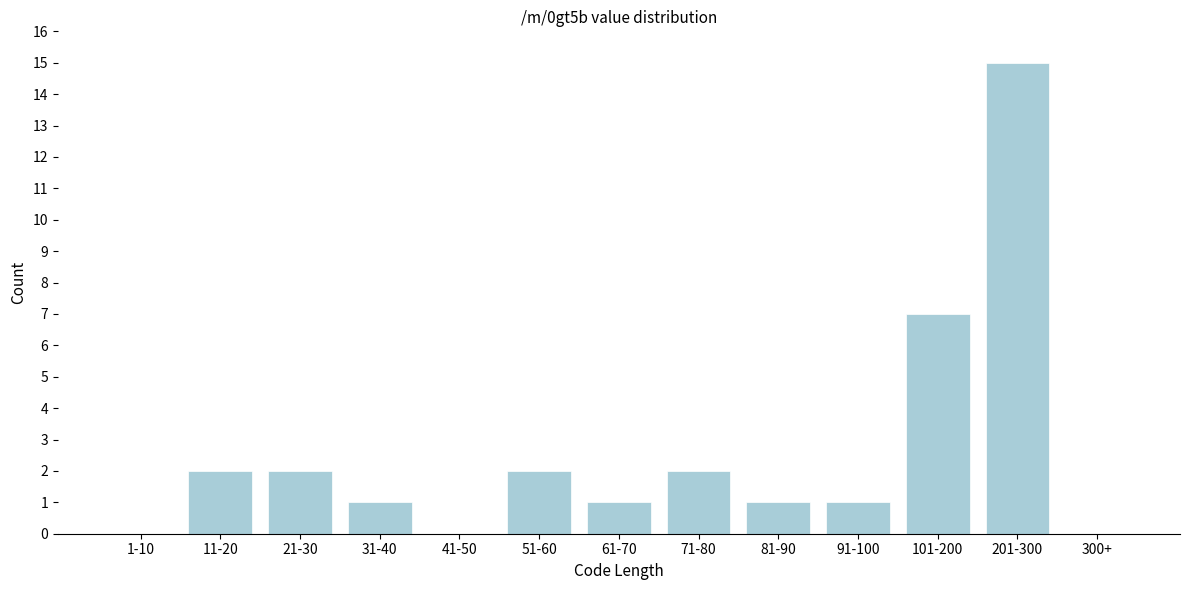

Reading right to left, what are all the values shown in this chart?

300+=0	201-300=15	101-200=7	91-100=1	81-90=1	71-80=2	61-70=1	51-60=2	41-50=0	31-40=1	21-30=2	11-20=2	1-10=0